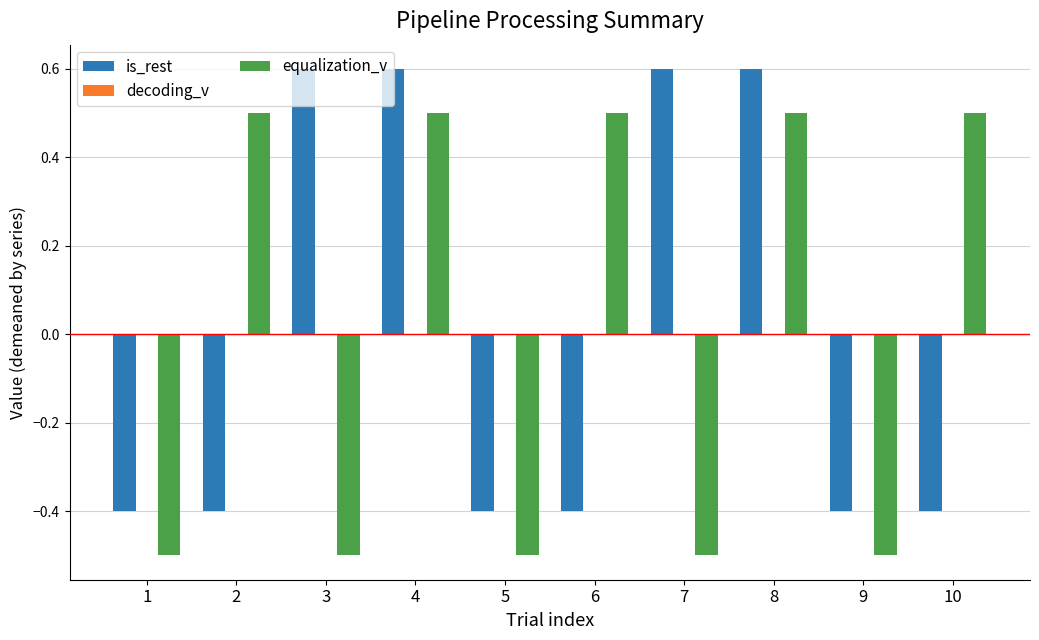

What is the maximum value for is_rest?

0.6